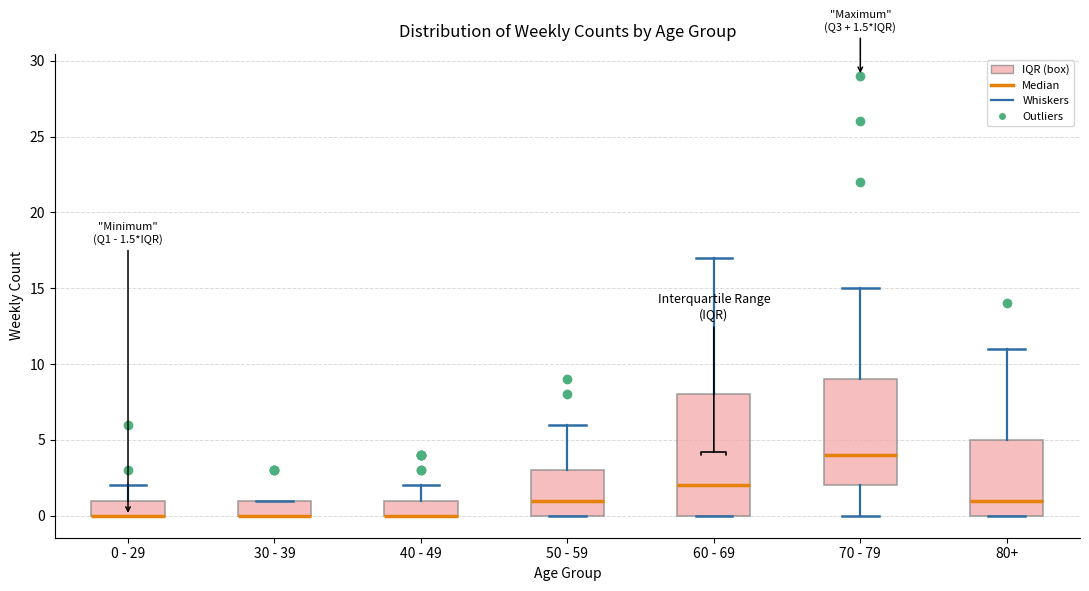

Which box is the tallest, from its lower edge to its upper edge?

60 - 69